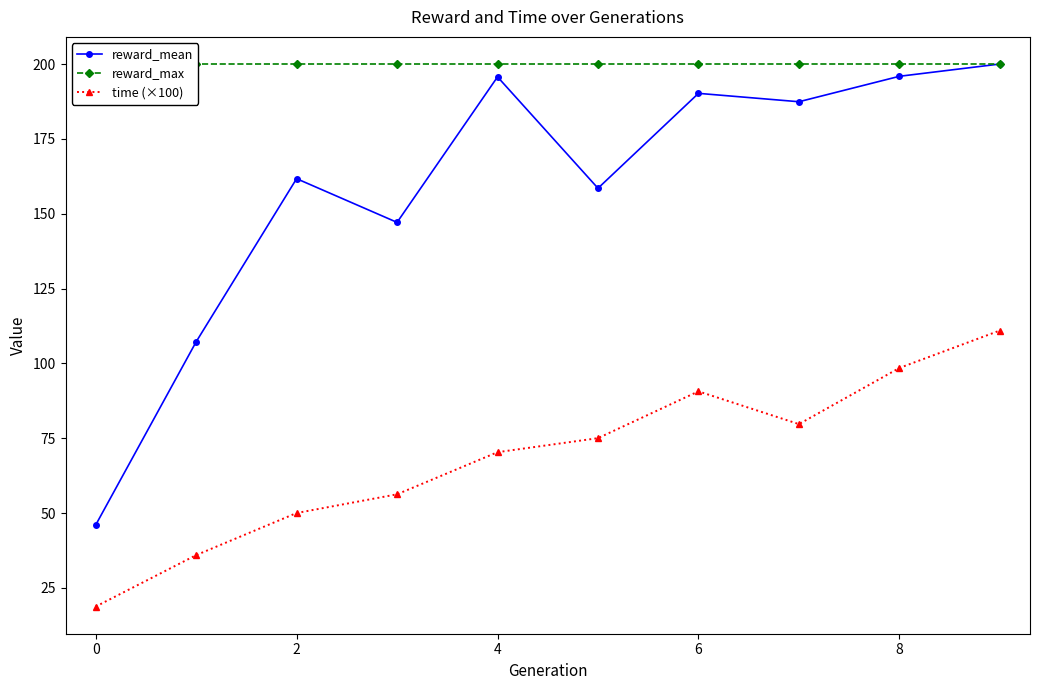

Which series has the largest total across all categories?

reward_max